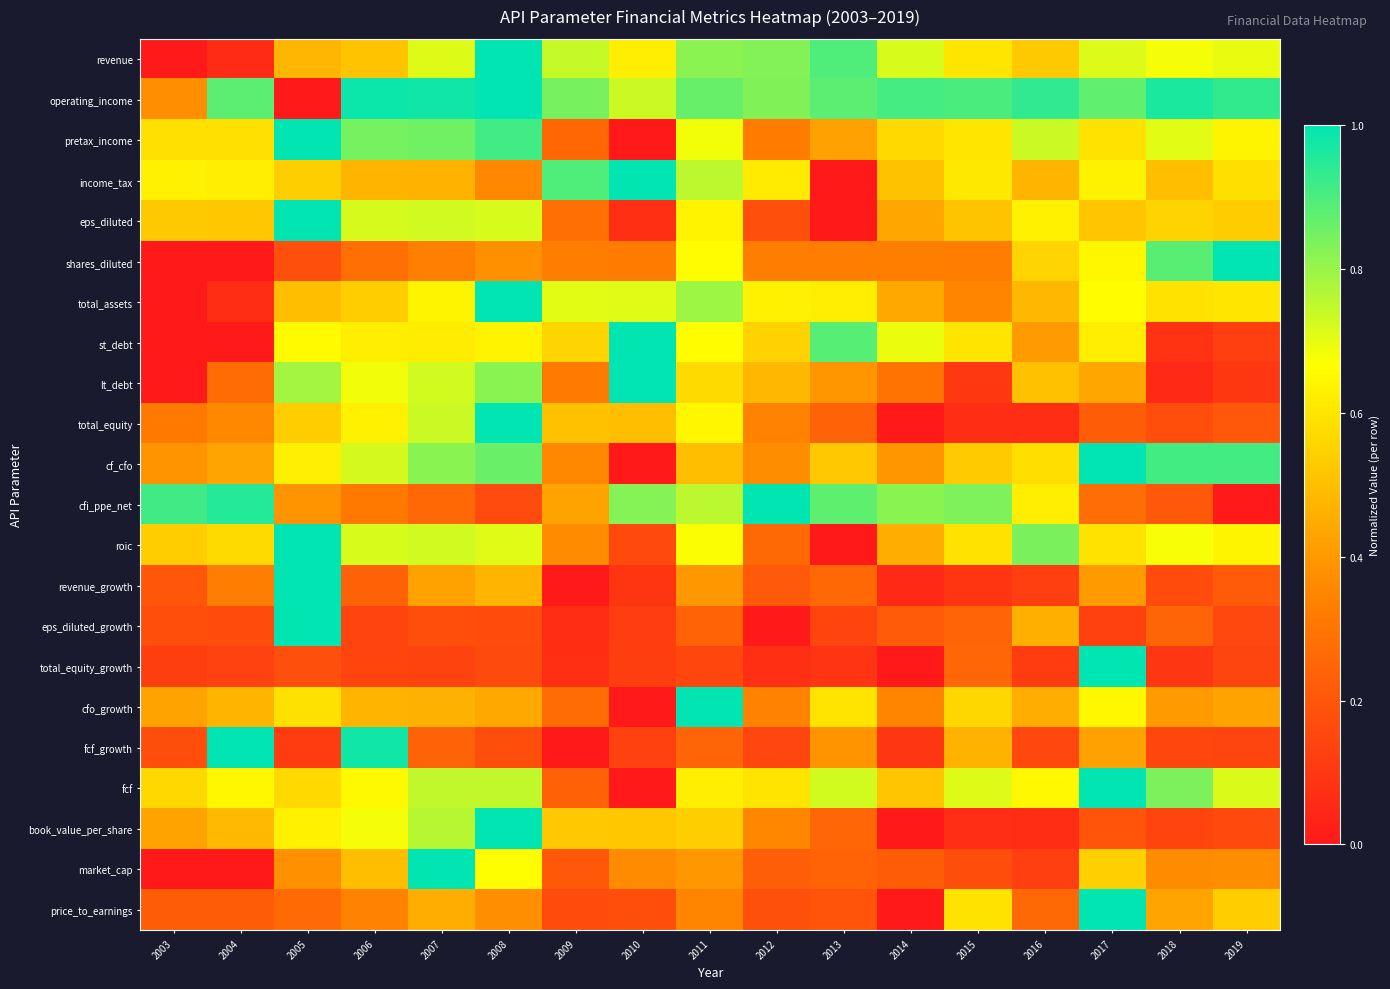

Reading left to right, extract all data points from this chart.

revenue: 2003=0.0	2004=0.1	2005=0.5	2006=0.5	2007=0.7	2008=1.0	2009=0.7	2010=0.6	2011=0.8	2012=0.8	2013=0.9	2014=0.7	2015=0.6	2016=0.5	2017=0.7	2018=0.7	2019=0.7
operating_income: 2003=0.4	2004=0.9	2005=0.0	2006=1.0	2007=1.0	2008=1.0	2009=0.8	2010=0.7	2011=0.9	2012=0.8	2013=0.9	2014=0.9	2015=0.9	2016=0.9	2017=0.9	2018=1.0	2019=0.9
pretax_income: 2003=0.6	2004=0.6	2005=1.0	2006=0.8	2007=0.9	2008=0.9	2009=0.3	2010=0.0	2011=0.7	2012=0.3	2013=0.4	2014=0.6	2015=0.6	2016=0.7	2017=0.6	2018=0.7	2019=0.6
income_tax: 2003=0.6	2004=0.6	2005=0.5	2006=0.5	2007=0.5	2008=0.4	2009=0.9	2010=1.0	2011=0.8	2012=0.6	2013=0.0	2014=0.5	2015=0.6	2016=0.5	2017=0.6	2018=0.5	2019=0.6
eps_diluted: 2003=0.5	2004=0.5	2005=1.0	2006=0.7	2007=0.7	2008=0.7	2009=0.3	2010=0.1	2011=0.6	2012=0.2	2013=0.0	2014=0.4	2015=0.5	2016=0.6	2017=0.5	2018=0.6	2019=0.5
shares_diluted: 2003=0.0	2004=0.0	2005=0.2	2006=0.3	2007=0.3	2008=0.4	2009=0.3	2010=0.3	2011=0.7	2012=0.3	2013=0.3	2014=0.3	2015=0.3	2016=0.6	2017=0.6	2018=0.9	2019=1.0
total_assets: 2003=0.0	2004=0.1	2005=0.5	2006=0.5	2007=0.6	2008=1.0	2009=0.7	2010=0.7	2011=0.8	2012=0.6	2013=0.6	2014=0.4	2015=0.3	2016=0.5	2017=0.7	2018=0.6	2019=0.6
st_debt: 2003=0.0	2004=0.0	2005=0.7	2006=0.6	2007=0.6	2008=0.6	2009=0.6	2010=1.0	2011=0.7	2012=0.5	2013=0.9	2014=0.7	2015=0.6	2016=0.4	2017=0.6	2018=0.1	2019=0.1
lt_debt: 2003=0.0	2004=0.3	2005=0.8	2006=0.7	2007=0.7	2008=0.8	2009=0.3	2010=1.0	2011=0.6	2012=0.5	2013=0.4	2014=0.3	2015=0.1	2016=0.5	2017=0.4	2018=0.1	2019=0.1
total_equity: 2003=0.3	2004=0.4	2005=0.5	2006=0.6	2007=0.7	2008=1.0	2009=0.5	2010=0.5	2011=0.6	2012=0.3	2013=0.2	2014=0.0	2015=0.1	2016=0.1	2017=0.2	2018=0.2	2019=0.2
cf_cfo: 2003=0.4	2004=0.4	2005=0.6	2006=0.7	2007=0.8	2008=0.9	2009=0.4	2010=0.0	2011=0.5	2012=0.4	2013=0.5	2014=0.4	2015=0.5	2016=0.6	2017=1.0	2018=0.9	2019=0.9
cfi_ppe_net: 2003=0.9	2004=1.0	2005=0.4	2006=0.3	2007=0.3	2008=0.2	2009=0.4	2010=0.8	2011=0.8	2012=1.0	2013=0.9	2014=0.8	2015=0.8	2016=0.6	2017=0.3	2018=0.2	2019=0.0
roic: 2003=0.5	2004=0.6	2005=1.0	2006=0.7	2007=0.7	2008=0.7	2009=0.4	2010=0.2	2011=0.7	2012=0.3	2013=0.0	2014=0.5	2015=0.6	2016=0.8	2017=0.6	2018=0.7	2019=0.6
revenue_growth: 2003=0.2	2004=0.3	2005=1.0	2006=0.2	2007=0.4	2008=0.5	2009=0.0	2010=0.1	2011=0.4	2012=0.2	2013=0.3	2014=0.1	2015=0.1	2016=0.1	2017=0.4	2018=0.2	2019=0.2
eps_diluted_growth: 2003=0.2	2004=0.2	2005=1.0	2006=0.1	2007=0.2	2008=0.2	2009=0.1	2010=0.1	2011=0.2	2012=0.0	2013=0.1	2014=0.2	2015=0.2	2016=0.5	2017=0.1	2018=0.2	2019=0.2
total_equity_growth: 2003=0.1	2004=0.1	2005=0.2	2006=0.1	2007=0.1	2008=0.2	2009=0.1	2010=0.1	2011=0.2	2012=0.1	2013=0.1	2014=0.0	2015=0.3	2016=0.1	2017=1.0	2018=0.1	2019=0.1
cfo_growth: 2003=0.4	2004=0.5	2005=0.6	2006=0.5	2007=0.5	2008=0.4	2009=0.3	2010=0.0	2011=1.0	2012=0.3	2013=0.6	2014=0.3	2015=0.6	2016=0.5	2017=0.6	2018=0.4	2019=0.4
fcf_growth: 2003=0.2	2004=1.0	2005=0.1	2006=1.0	2007=0.2	2008=0.2	2009=0.0	2010=0.1	2011=0.2	2012=0.1	2013=0.4	2014=0.1	2015=0.5	2016=0.1	2017=0.4	2018=0.2	2019=0.1
fcf: 2003=0.6	2004=0.6	2005=0.6	2006=0.7	2007=0.7	2008=0.7	2009=0.2	2010=0.0	2011=0.6	2012=0.6	2013=0.7	2014=0.5	2015=0.7	2016=0.6	2017=1.0	2018=0.8	2019=0.7
book_value_per_share: 2003=0.4	2004=0.5	2005=0.6	2006=0.7	2007=0.8	2008=1.0	2009=0.5	2010=0.5	2011=0.5	2012=0.4	2013=0.3	2014=0.0	2015=0.1	2016=0.1	2017=0.2	2018=0.1	2019=0.2
market_cap: 2003=0.0	2004=0.0	2005=0.4	2006=0.5	2007=1.0	2008=0.7	2009=0.2	2010=0.4	2011=0.4	2012=0.2	2013=0.2	2014=0.2	2015=0.2	2016=0.1	2017=0.5	2018=0.4	2019=0.4
price_to_earnings: 2003=0.2	2004=0.2	2005=0.3	2006=0.3	2007=0.5	2008=0.4	2009=0.2	2010=0.2	2011=0.3	2012=0.2	2013=0.2	2014=0.0	2015=0.6	2016=0.3	2017=1.0	2018=0.4	2019=0.5